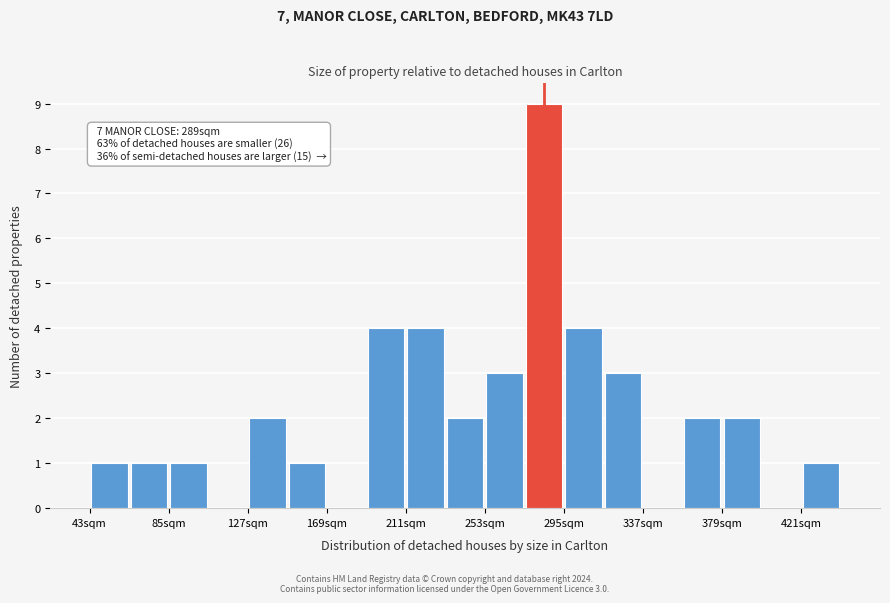

Over which range of the x-axis is the bar tallest?

274 to 295